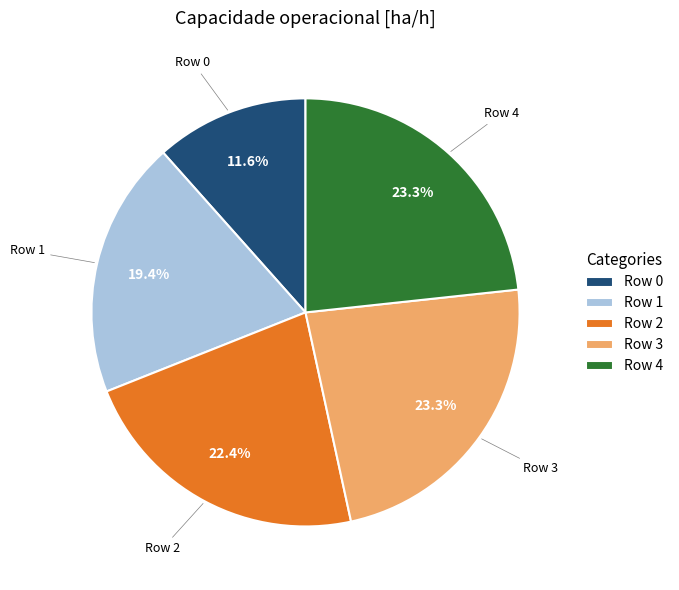

What percentage is NOT represented by Row 1?

80.6%